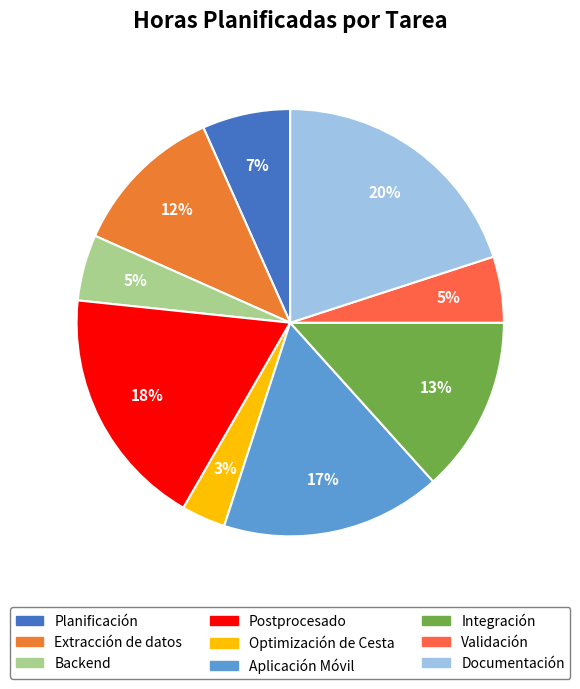

How many slices are in this pie chart?

9